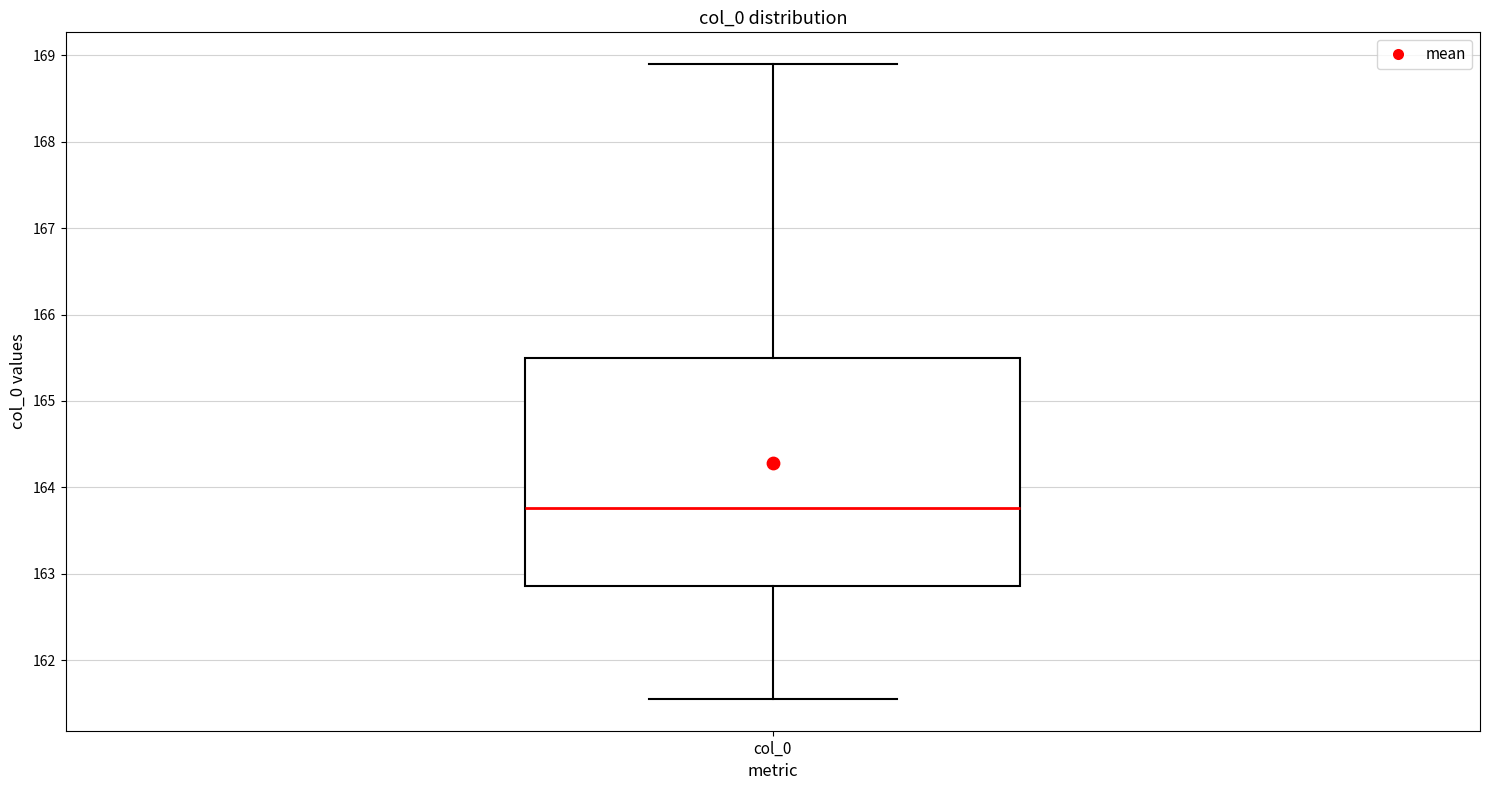

Where is the upper edge of the box for col_0 on the y-axis? The values are not printed on the chart, so give them approximately, as read against the axis.

165.5